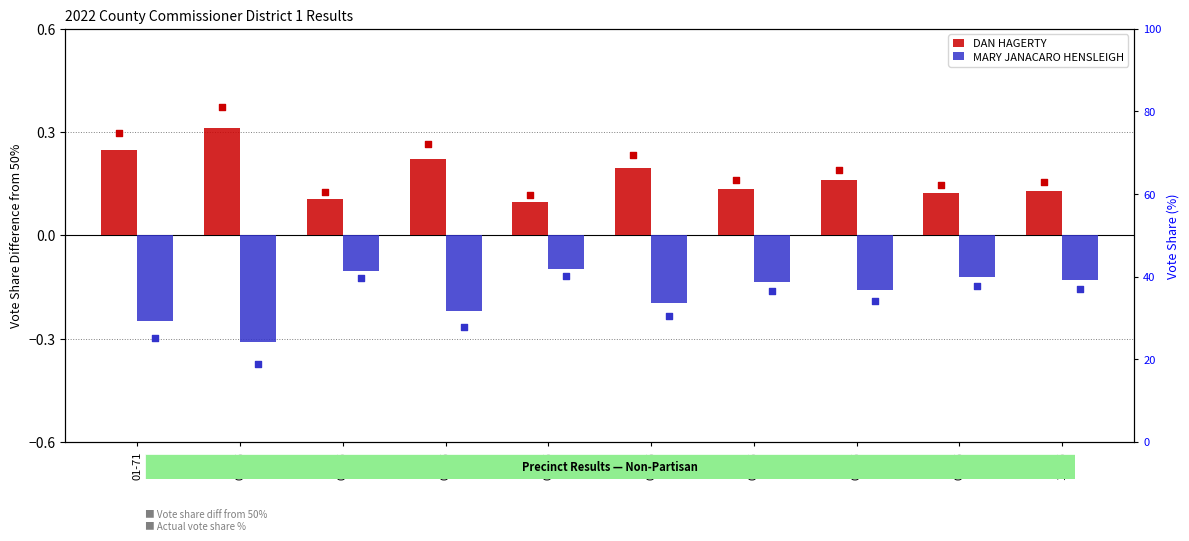

At how many categories does at least one series exceed 32?

10